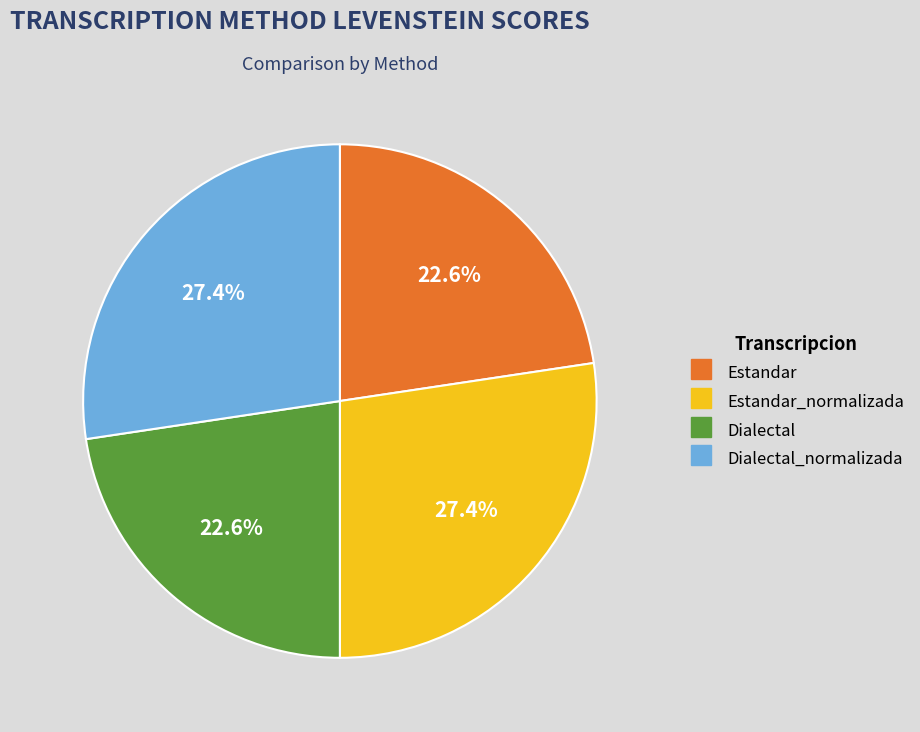

Does any single category account for the majority?

No